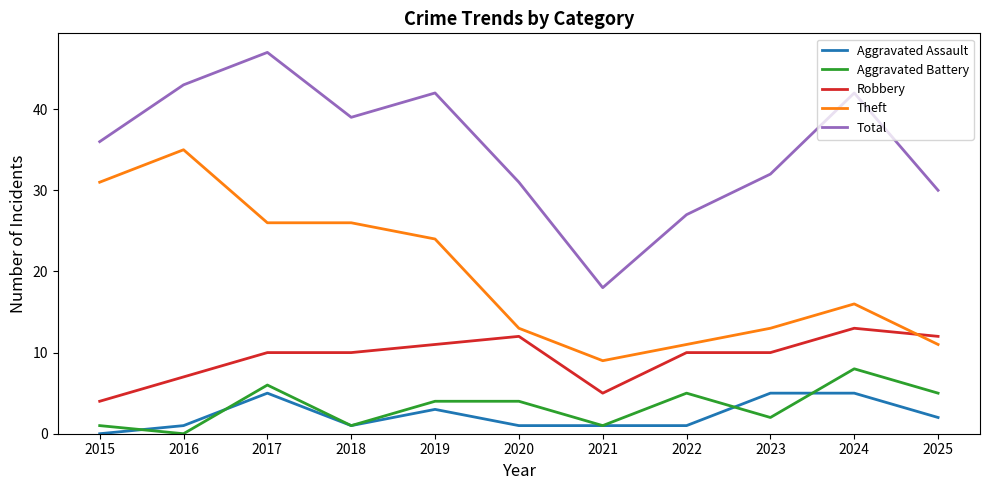

What is the difference between the maximum and minimum values in the Aggravated Assault series?

5